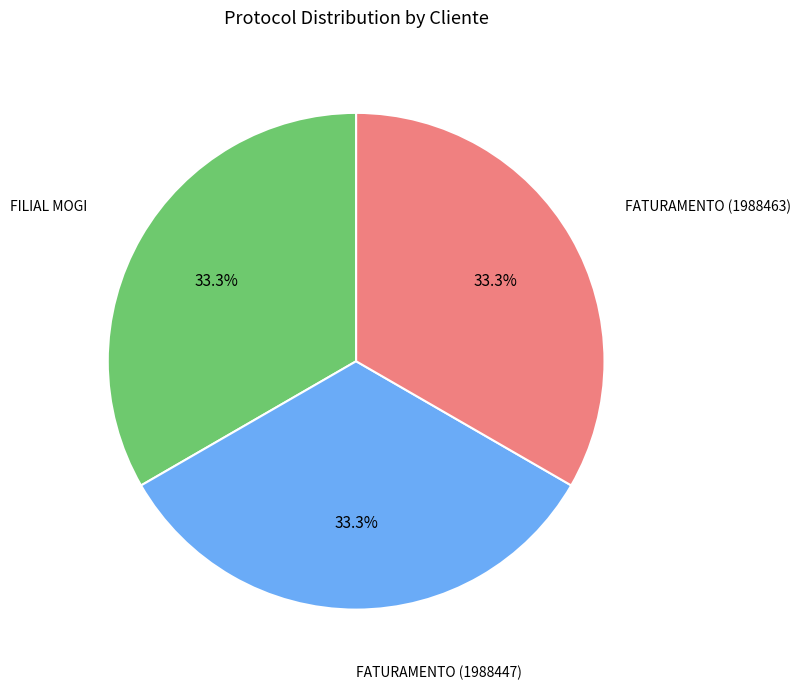

Is there any slice that represents more than half of the pie?

No